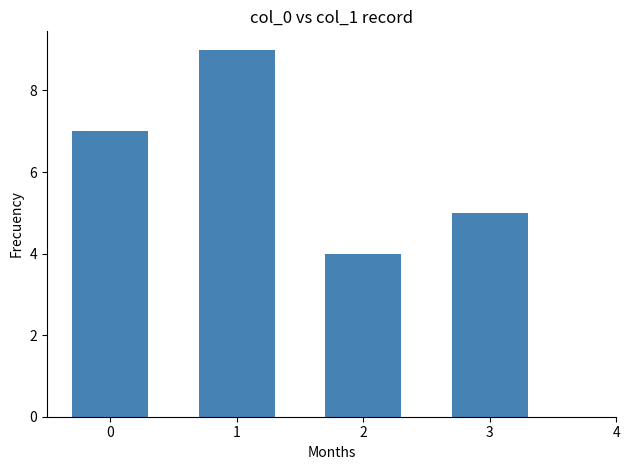

Which has a higher value, 2 or 1?

1